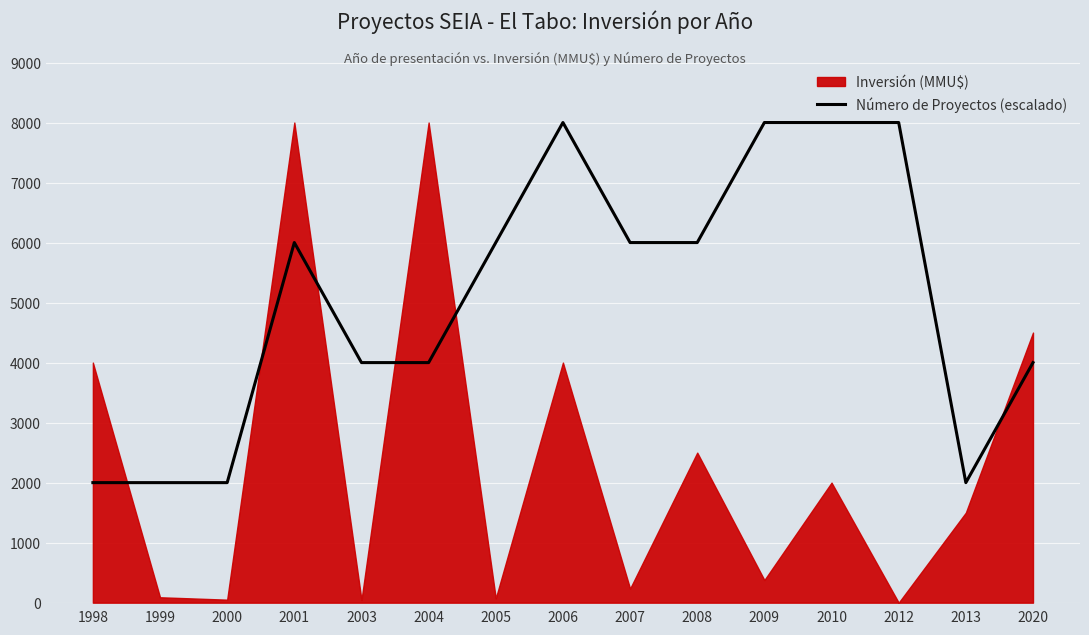

How many data points are above 6000?

4